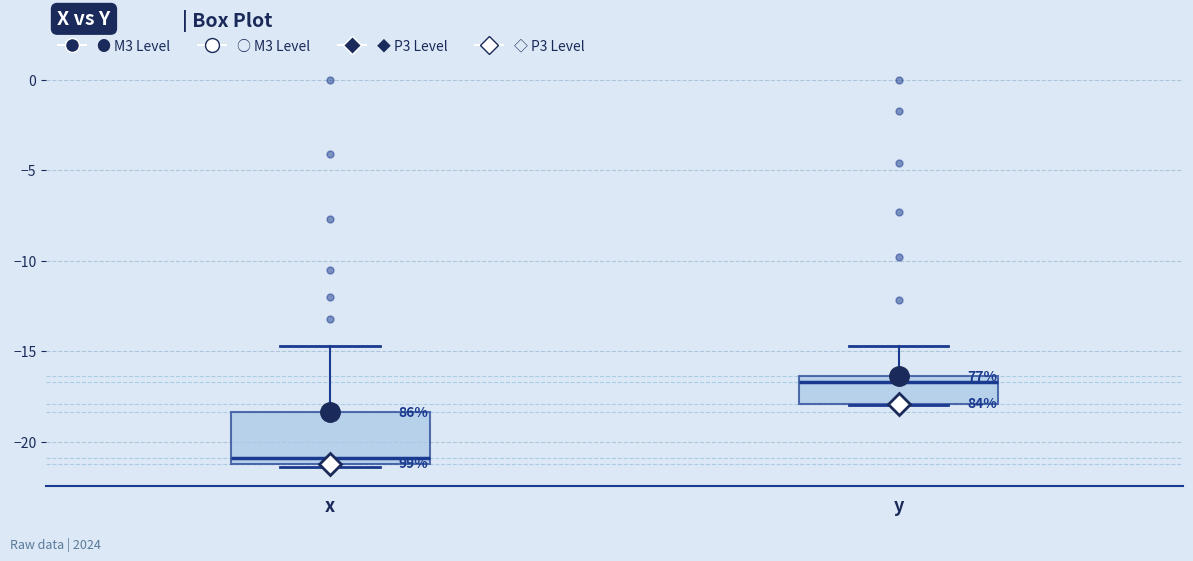

Where does the upper whisker of the box for y end on the y-axis? The values are not printed on the chart, so give them approximately, as read against the axis.

-14.5